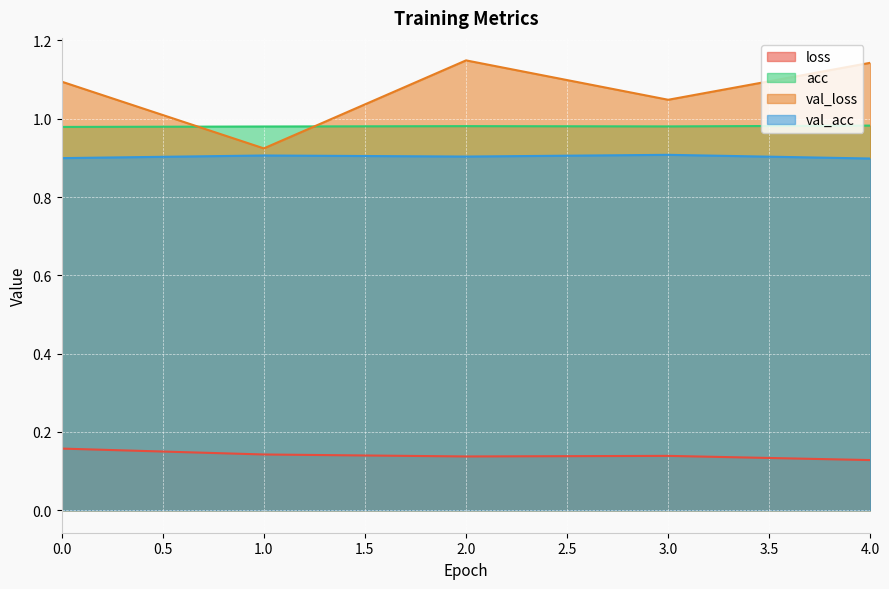

What is the approximate value of val_acc at 1?

0.9